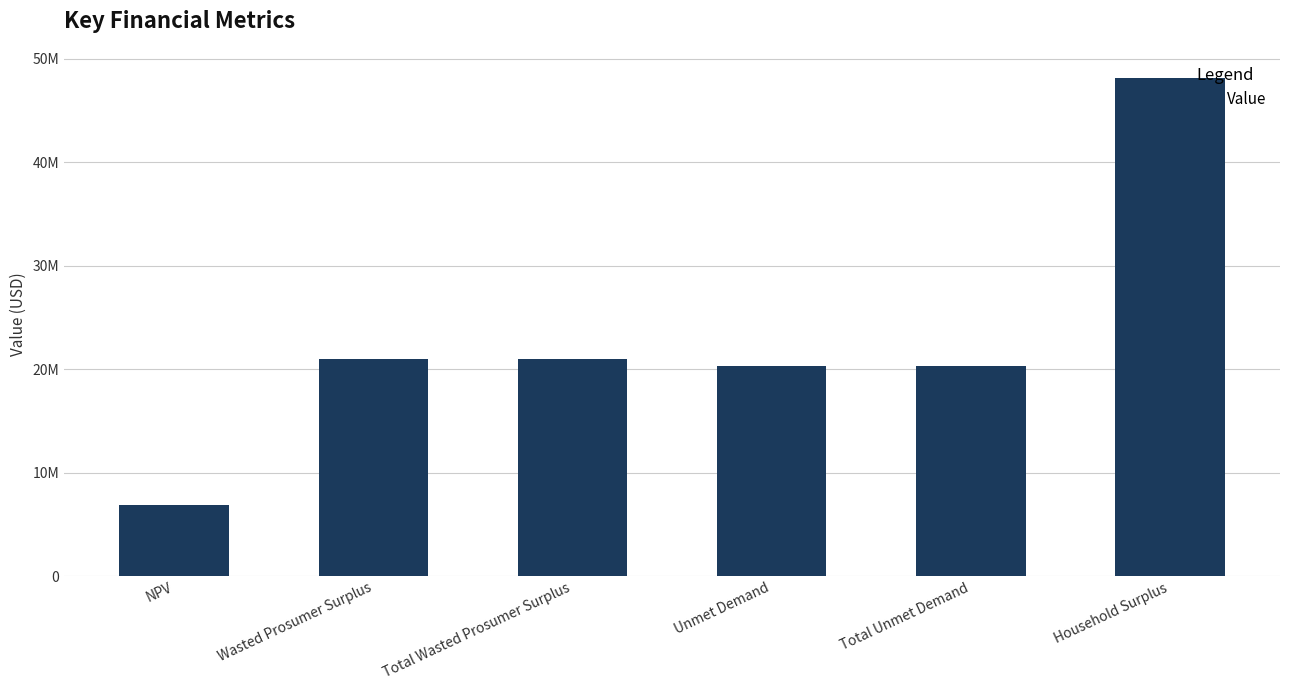

At which label is the value closest to 27514745?

Wasted Prosumer Surplus